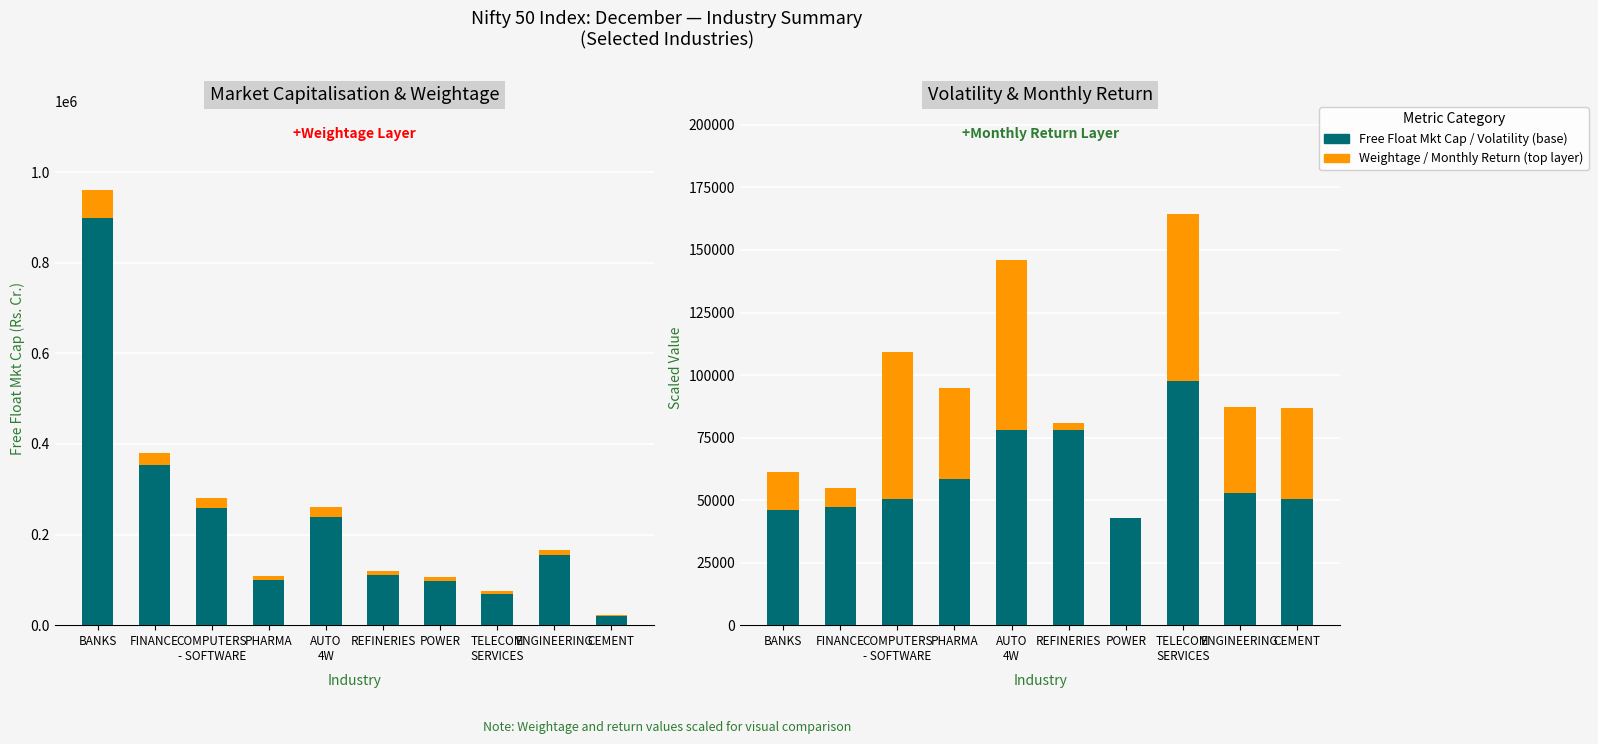

True or false: Weightage (×3000 scaled) has a value of 5160.0 at TELECOM
SERVICES.

True